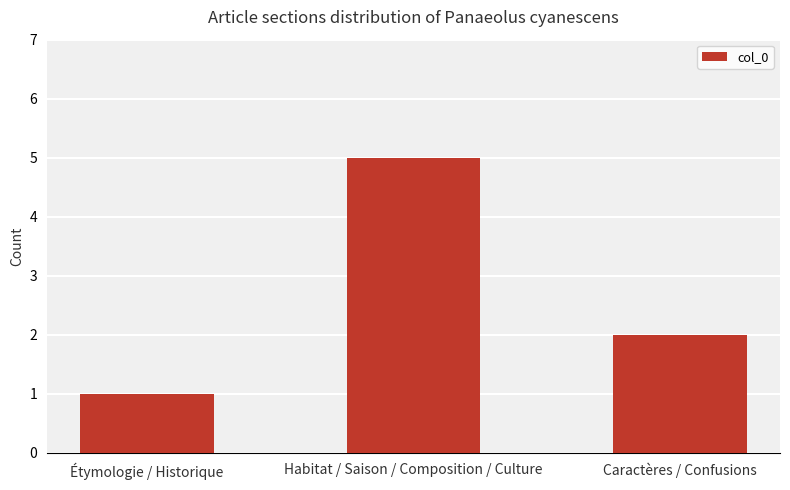

How many bars are there in total?

3